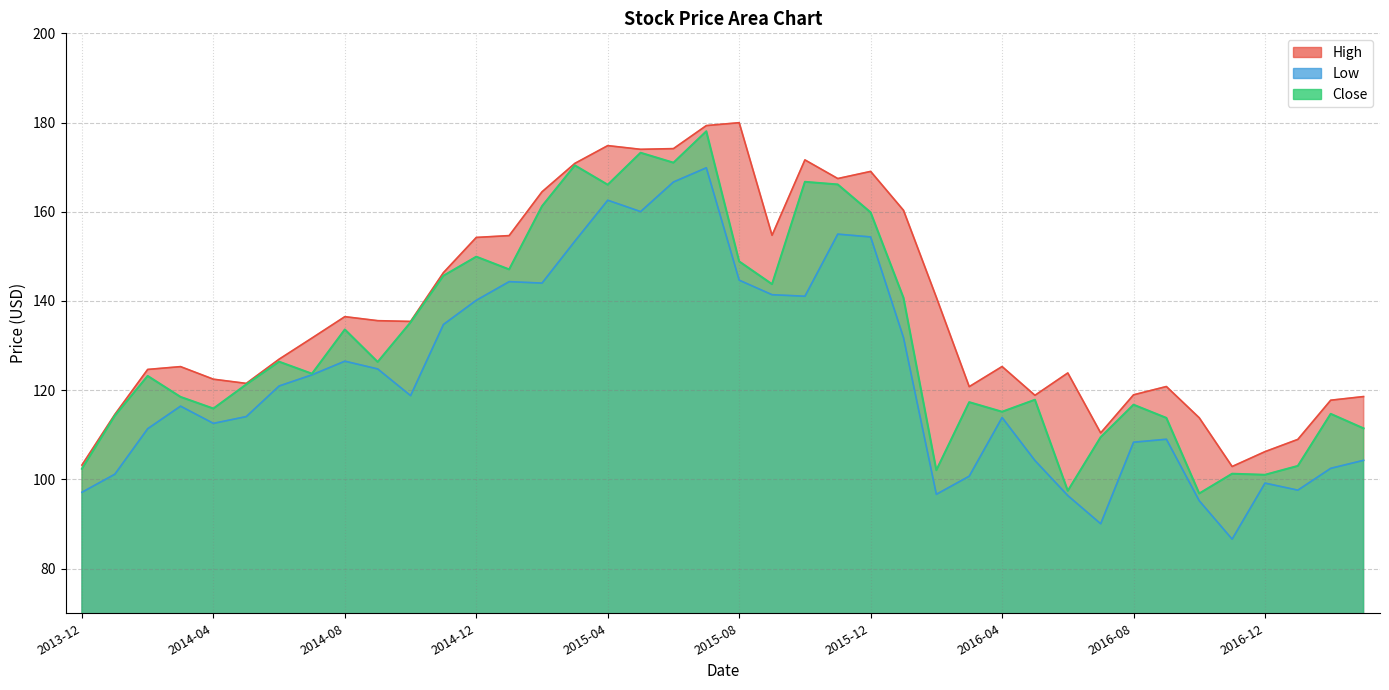

How many categories are shown in the chart?

40